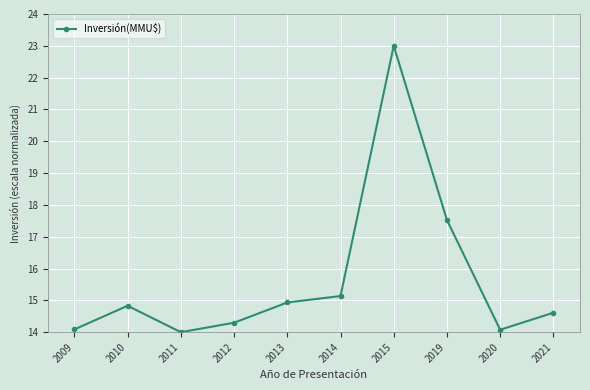

How many interior local peaks (higher than both neighbors) does the data have?

2